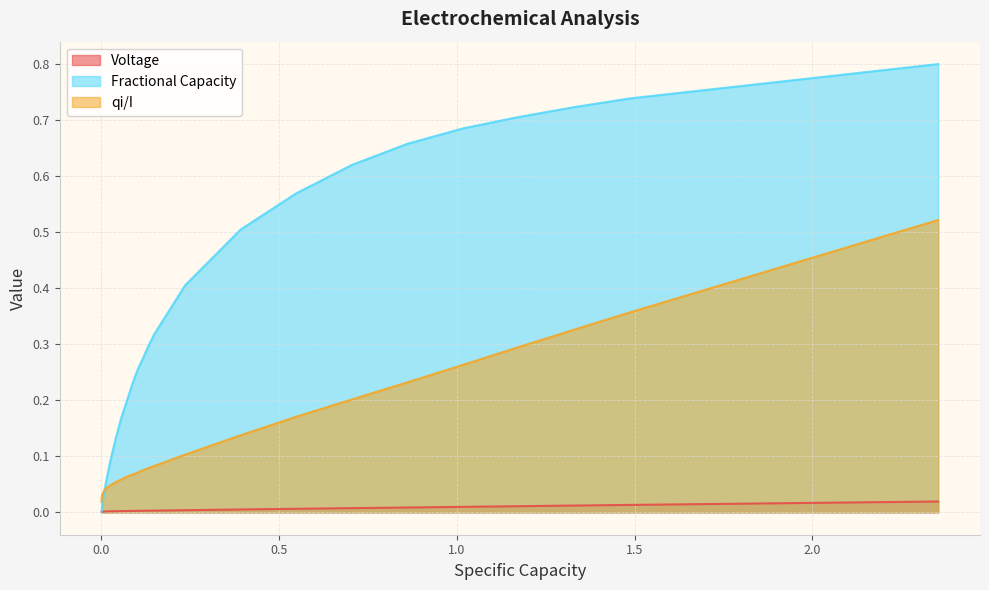

What is the maximum value shown in the chart?

0.8